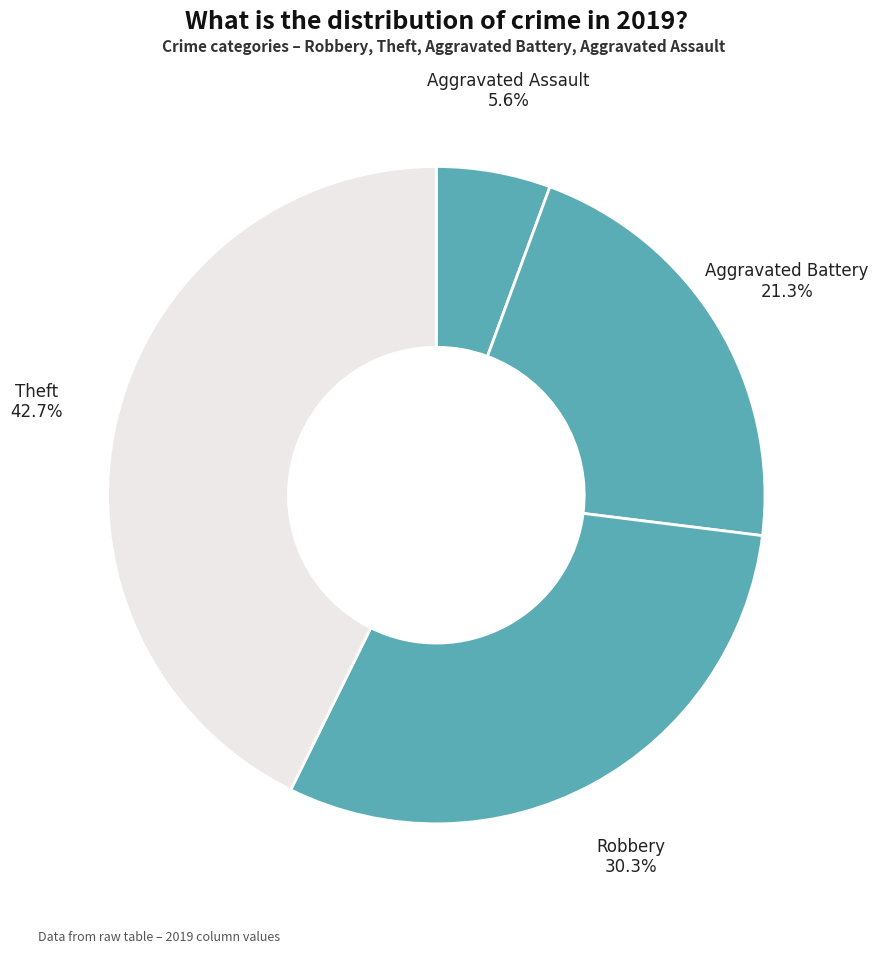

Approximately how many times larger is the value at Aggravated Battery compared to Aggravated Assault?

3.8